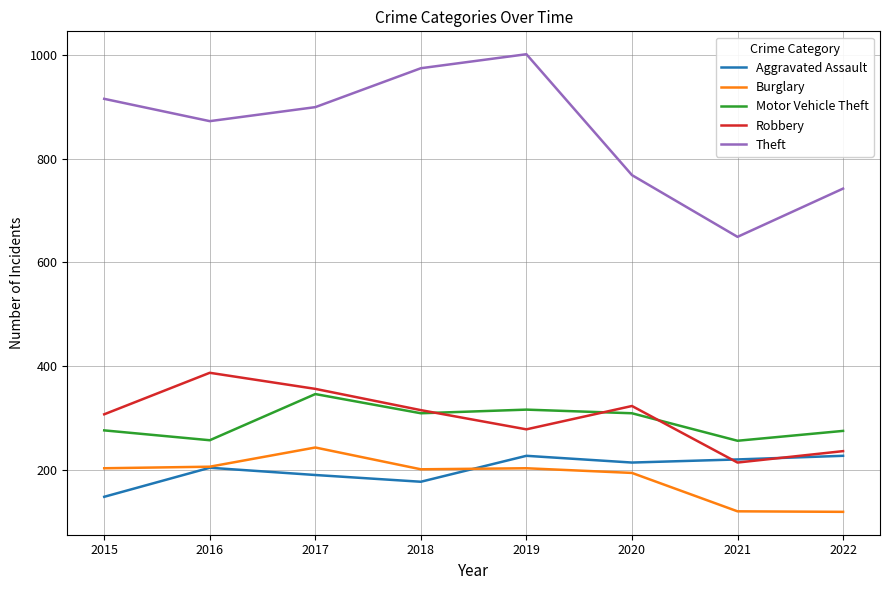

What is the average value of the Aggravated Assault series?

201